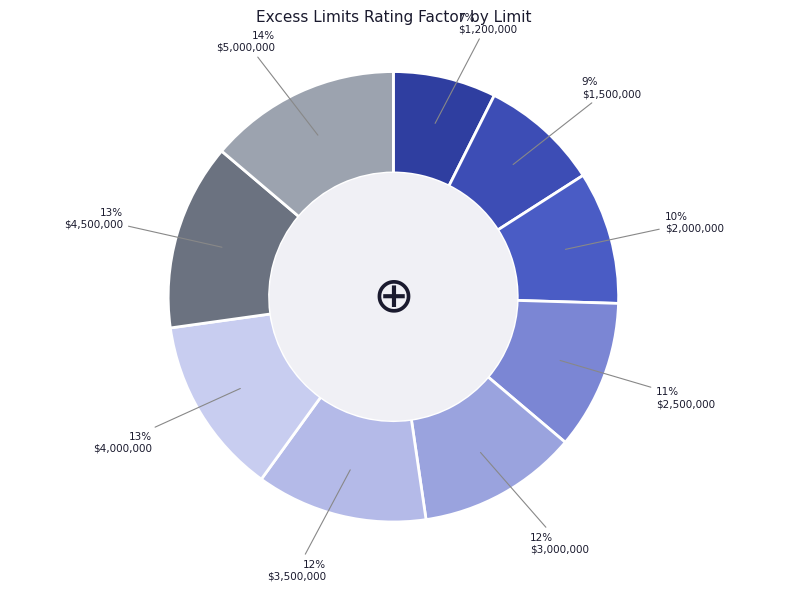

To the nearest percent, what is the average slice percentage?

11%